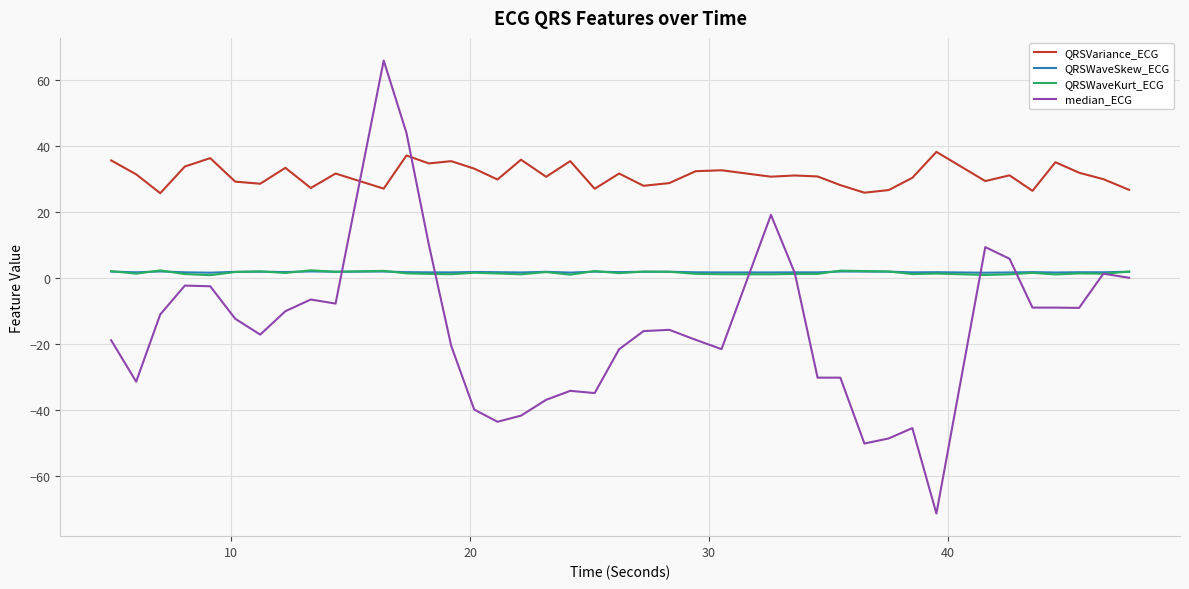

How many distinct data groups are displayed?

4